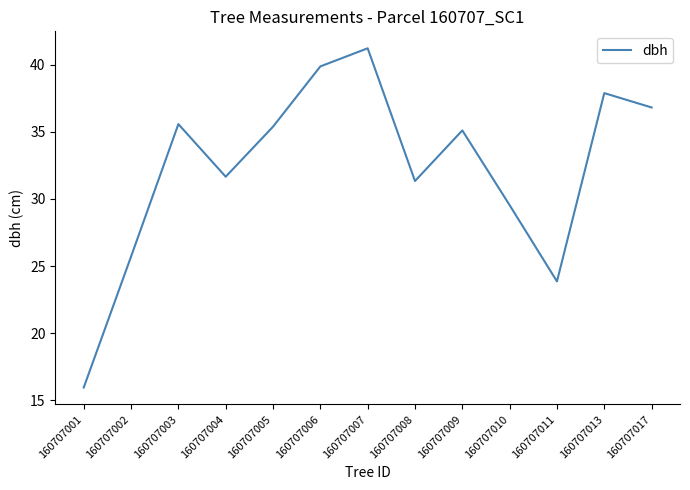

What is the difference between the maximum and minimum values?

25.3